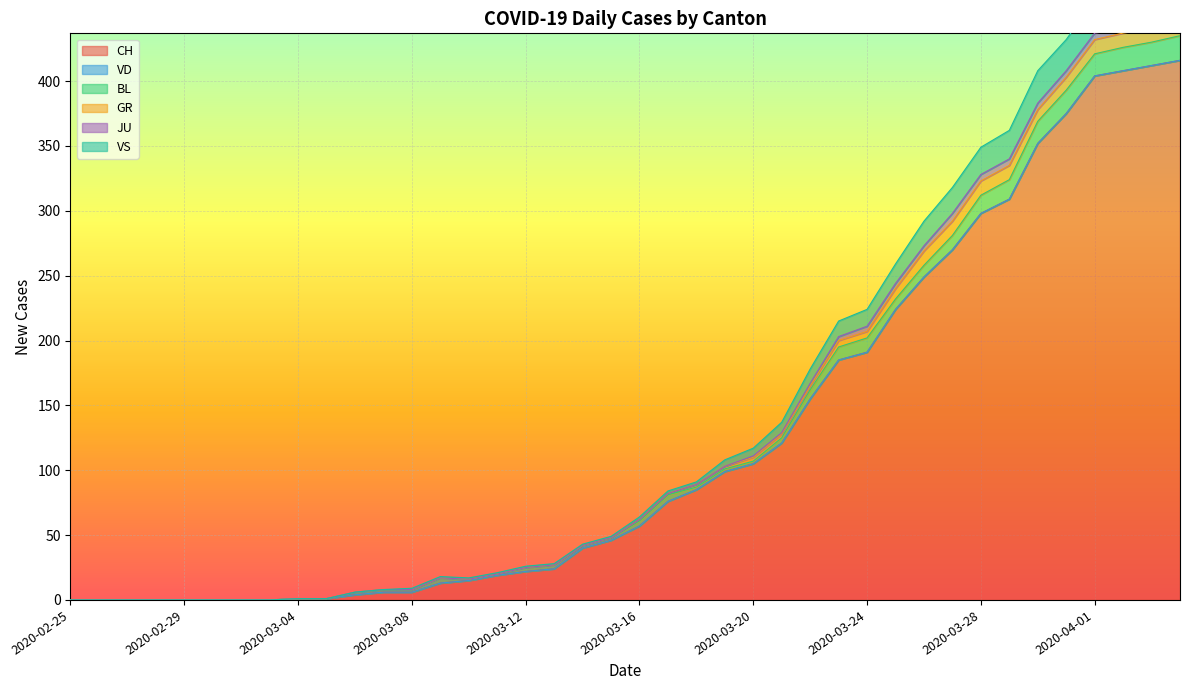

Reading left to right, what are all the values shown in this chart?

CH: 0	0	0	0	0	0	0	0	1	1	4	6	6	13	15	19	22	24	40	46	57	76	85	99	105	121	155	185	191	224	249	270	298	309	352	375	404	408	412	416
VD: 0	0	0	0	0	0	0	0	0	0	0	0	0	0	0	0	0	0	0	0	0	0	0	0	0	0	0	0	0	0	0	0	0	0	0	0	0	0	0	0
BL: 0	0	0	0	0	0	0	0	0	0	2	2	2	4	1	1	3	3	2	2	4	5	2	2	2	4	7	10	11	8	9	11	14	15	17	18	17	18	18	19
GR: 0	0	0	0	0	0	0	0	0	0	0	0	0	0	0	0	0	0	0	0	1	1	2	2	3	3	3	5	5	8	11	11	11	11	9	10	11	11	10	10
JU: 0	0	0	0	0	0	0	0	0	0	0	0	0	0	0	0	0	0	0	0	0	0	0	0	1	1	2	3	4	4	4	6	5	5	5	5	5	3	3	3
VS: 0	0	0	0	0	0	0	0	0	0	0	0	1	1	1	1	1	1	1	1	2	2	2	5	6	8	11	12	13	15	19	20	21	22	25	24	26	28	26	28